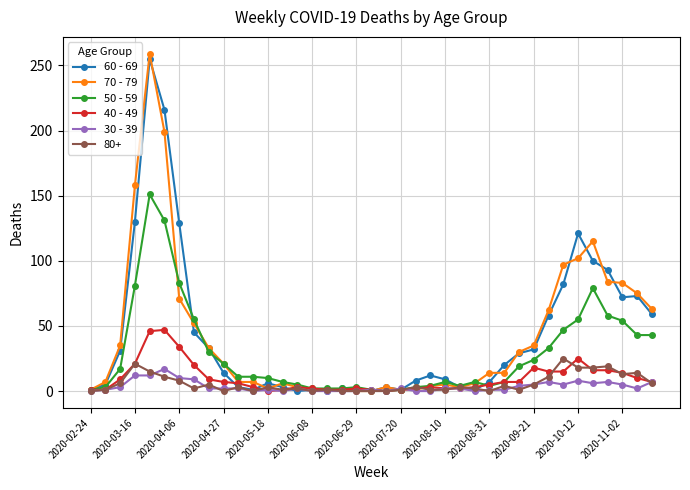

True or false: 40 - 49 has more than 1 points higher than both neighbors.

True